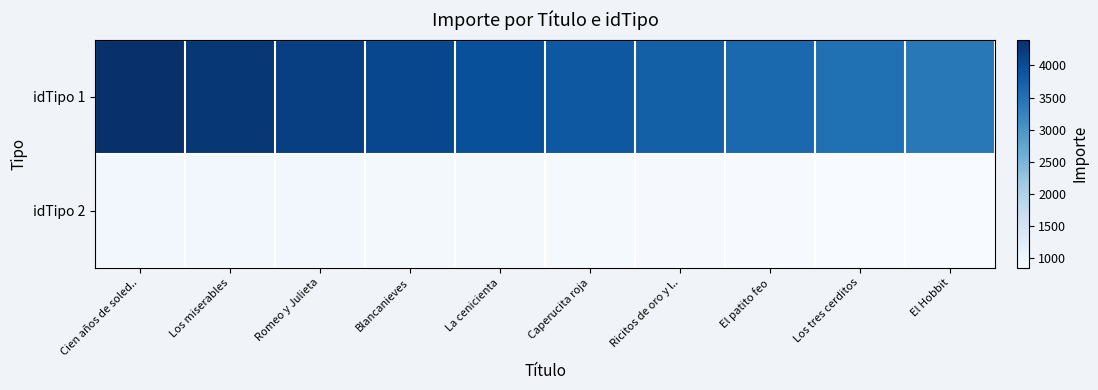

Reading left to right, transcribe all the data shown in this chart.

idTipo 1: Cien años de soled..=4400	Los miserables=4290	Romeo y Julieta=4180	Blancanieves=4070	La cenicienta=3960	Caperucita roja=3850	Ricitos de oro y l..=3740	El patito feo=3630	Los tres cerditos=3520	El Hobbit=3410
idTipo 2: Cien años de soled..=960	Los miserables=948	Romeo y Julieta=936	Blancanieves=924	La cenicienta=912	Caperucita roja=900	Ricitos de oro y l..=888	El patito feo=876	Los tres cerditos=864	El Hobbit=852